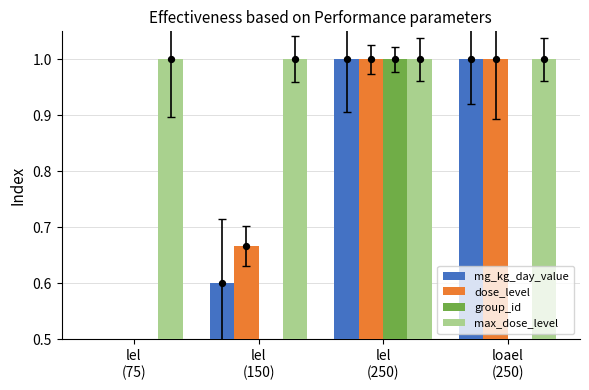

What is the total value across all series at lel
(250)?

4.0